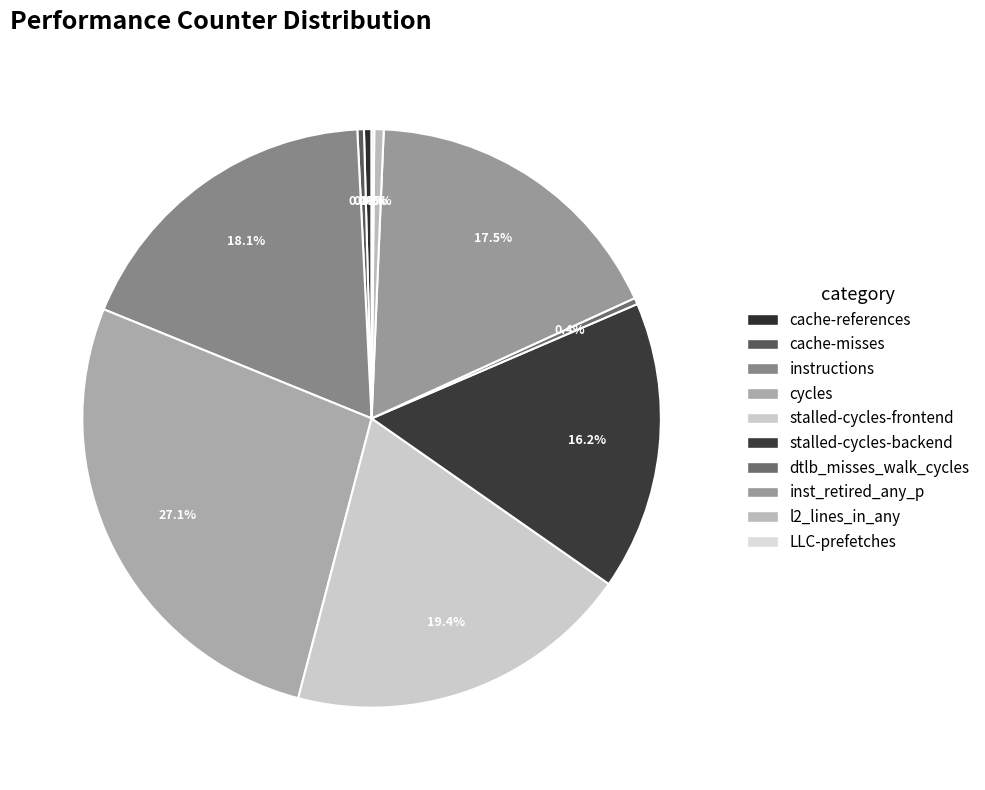

Which category has the biggest portion of the pie?

cycles